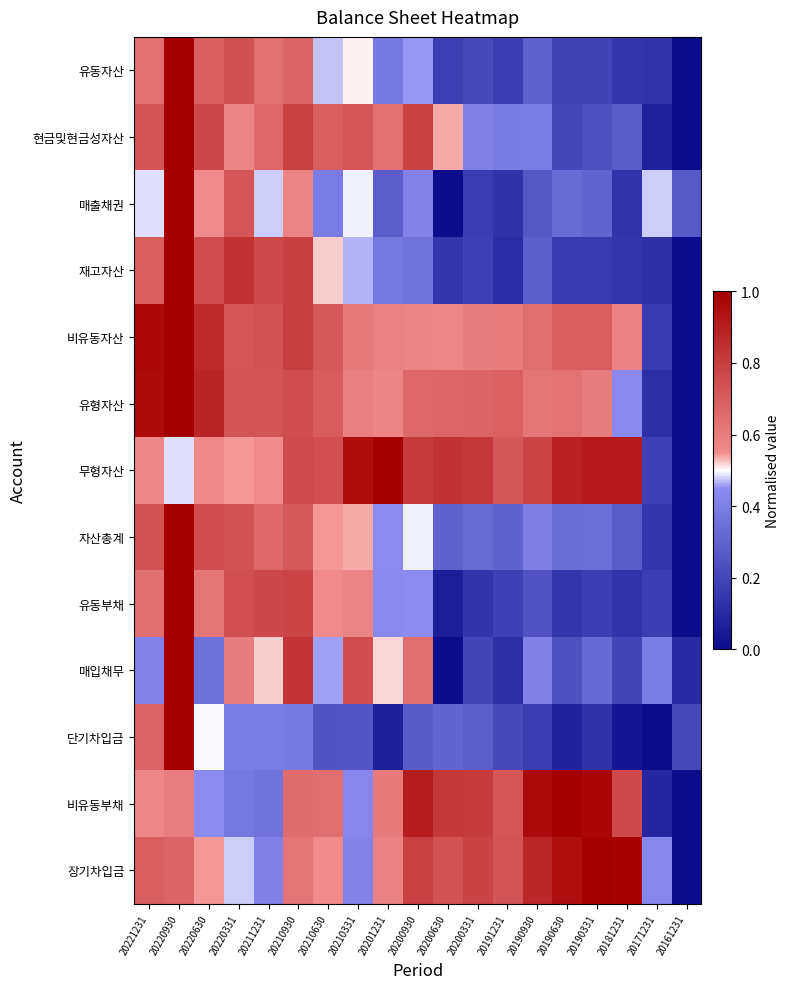

Which has a higher value, 20181231 or 20200331?

20200331